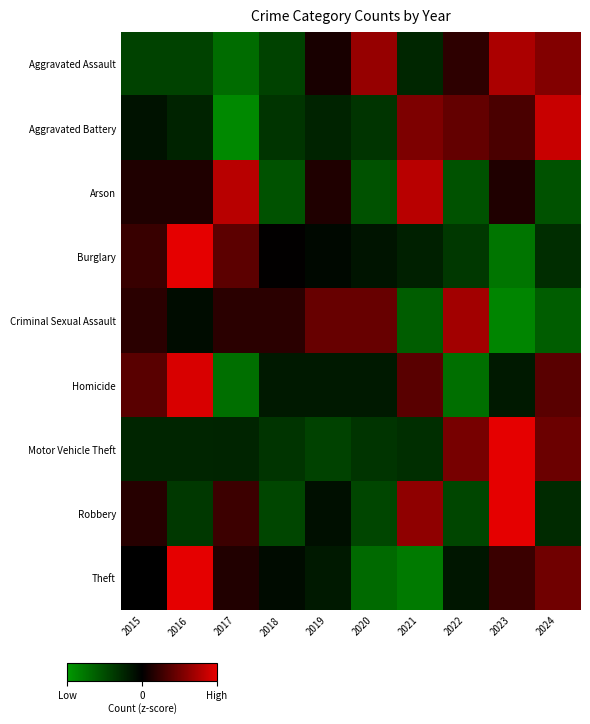

Reading left to right, transcribe all the data shown in this chart.

Aggravated Assault: 2015=-0.9	2016=-0.9	2017=-1.4	2018=-0.9	2019=0.2	2020=1.3	2021=-0.5	2022=0.4	2023=1.5	2024=1.1
Aggravated Battery: 2015=-0.2	2016=-0.5	2017=-1.8	2018=-0.7	2019=-0.5	2020=-0.7	2021=1.1	2022=0.9	2023=0.6	2024=1.7
Arson: 2015=0.3	2016=0.3	2017=1.6	2018=-1.1	2019=0.3	2020=-1.1	2021=1.6	2022=-1.1	2023=0.3	2024=-1.1
Burglary: 2015=0.5	2016=2.0	2017=0.8	2018=0.0	2019=-0.1	2020=-0.3	2021=-0.4	2022=-0.7	2023=-1.5	2024=-0.6
Criminal Sexual Assault: 2015=0.4	2016=-0.2	2017=0.4	2018=0.4	2019=0.9	2020=0.9	2021=-1.2	2022=1.4	2023=-1.7	2024=-1.2
Homicide: 2015=0.8	2016=1.9	2017=-1.4	2018=-0.3	2019=-0.3	2020=-0.3	2021=0.8	2022=-1.4	2023=-0.3	2024=0.8
Motor Vehicle Theft: 2015=-0.5	2016=-0.5	2017=-0.5	2018=-0.7	2019=-0.9	2020=-0.7	2021=-0.6	2022=1.0	2023=2.0	2024=0.9
Robbery: 2015=0.3	2016=-0.7	2017=0.5	2018=-0.9	2019=-0.2	2020=-0.9	2021=1.2	2022=-0.9	2023=2.0	2024=-0.6
Theft: 2015=-0.0	2016=2.0	2017=0.3	2018=-0.1	2019=-0.3	2020=-1.4	2021=-1.6	2022=-0.3	2023=0.5	2024=1.0